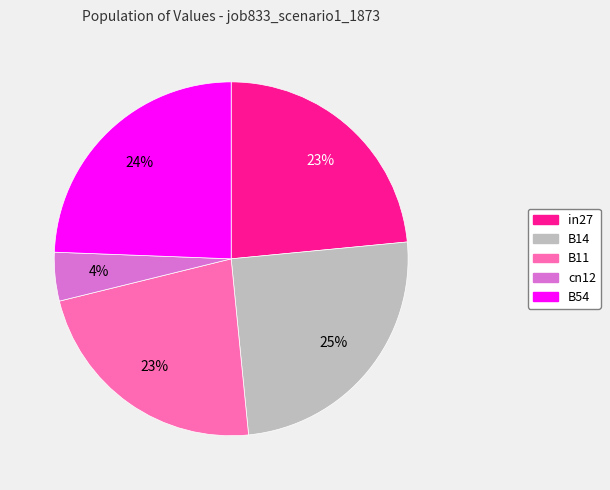

Is the sum of B54 and cn12 greater than half?

No